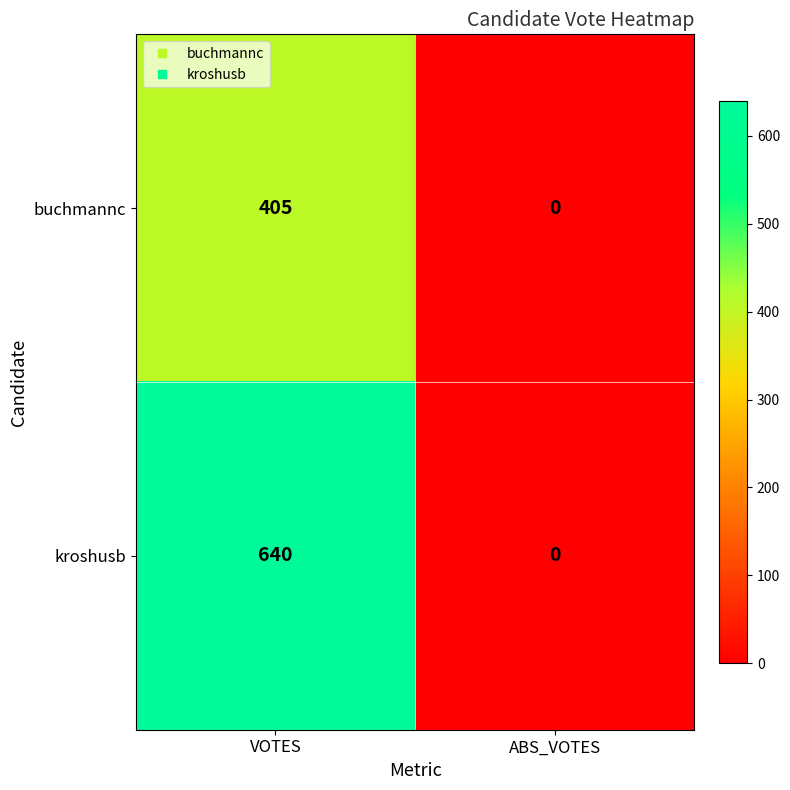

The value of kroshusb at ABS_VOTES is -285. True or false?

False